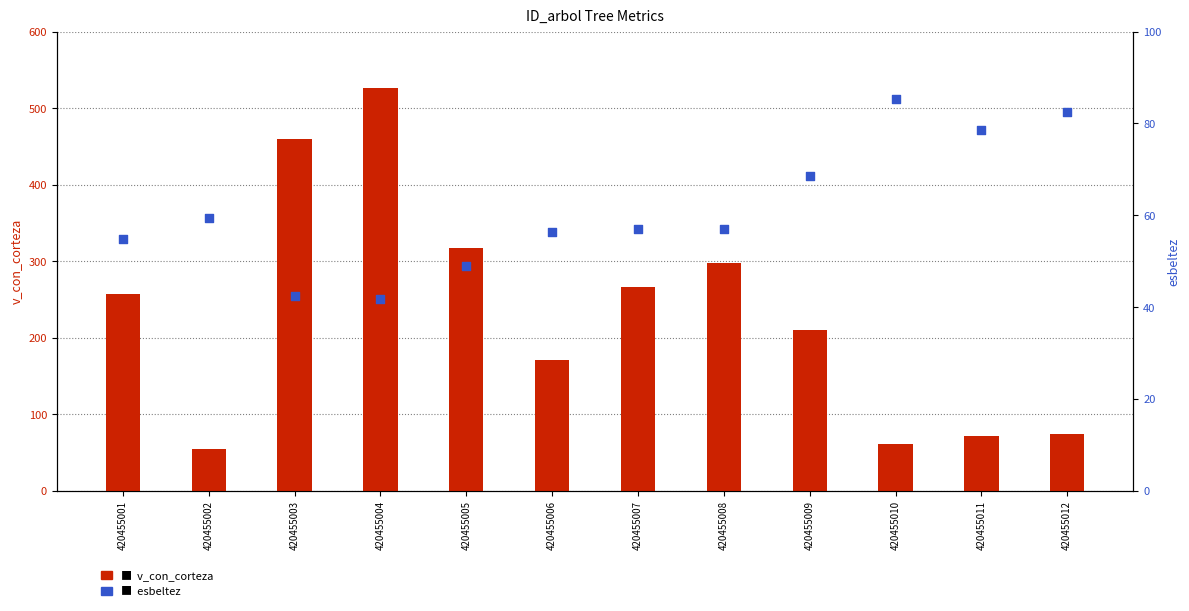

Which series contains the lowest Y value?

esbeltez